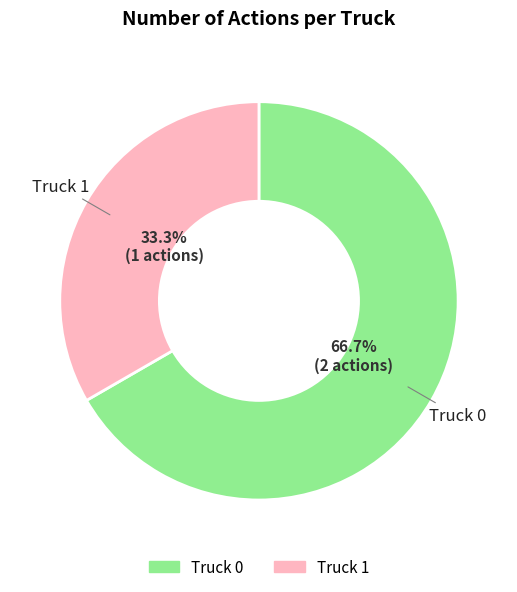

Count the number of slices in the pie.

2